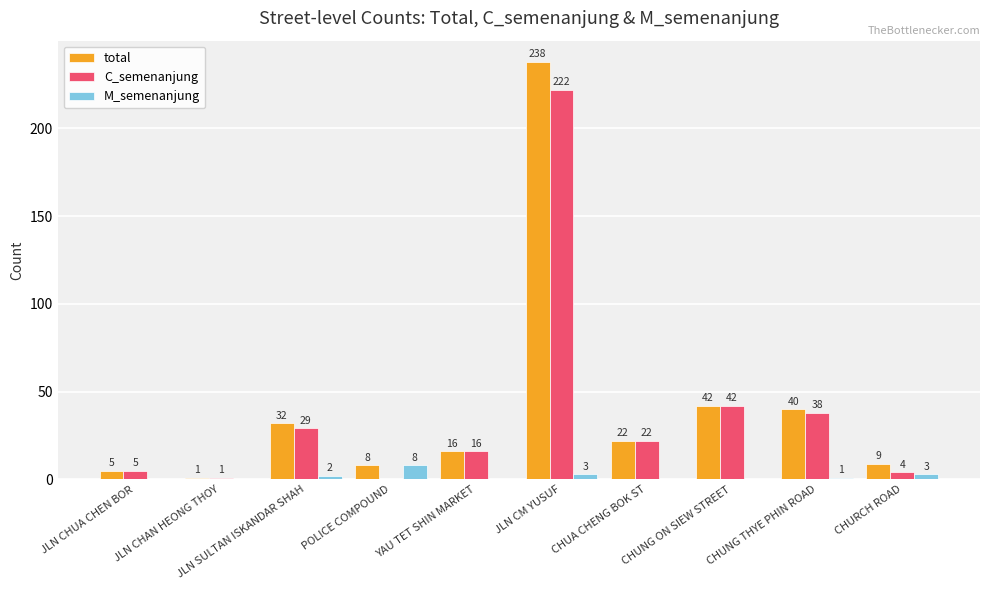

Where does the C_semenanjung series first go above 22?

JLN SULTAN ISKANDAR SHAH